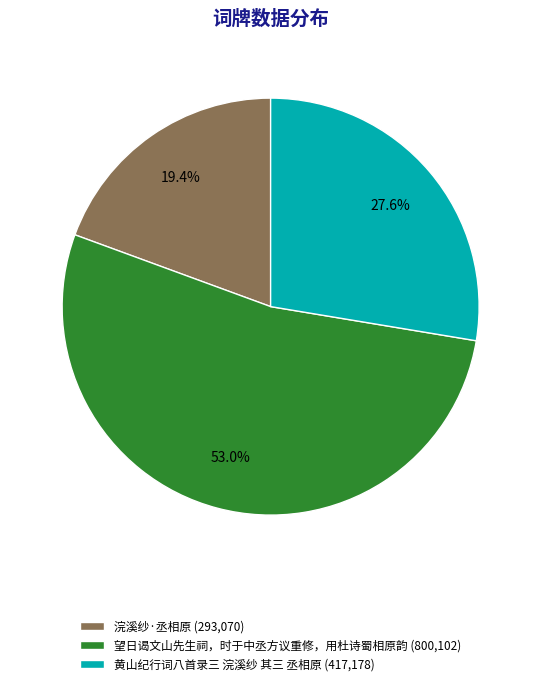

To the nearest percent, what is the average slice percentage?

33%